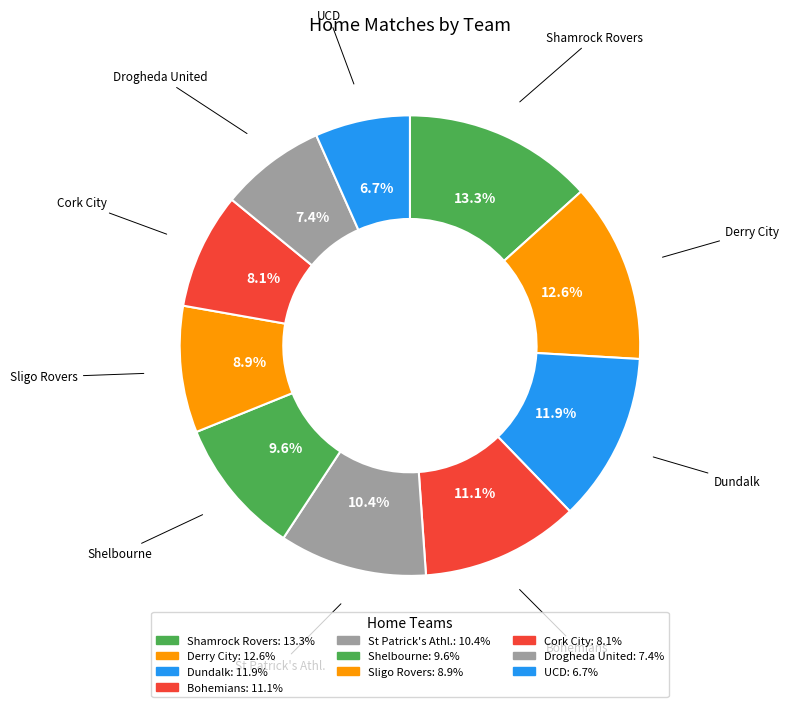

How many slices are in this pie chart?

10